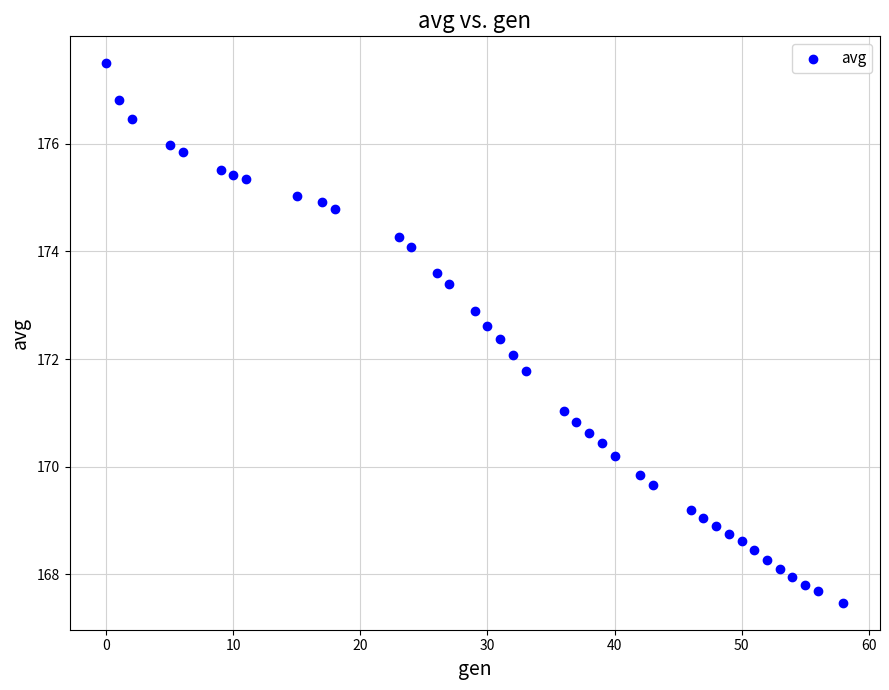

What is the range of X values (max minus min)?

58.0